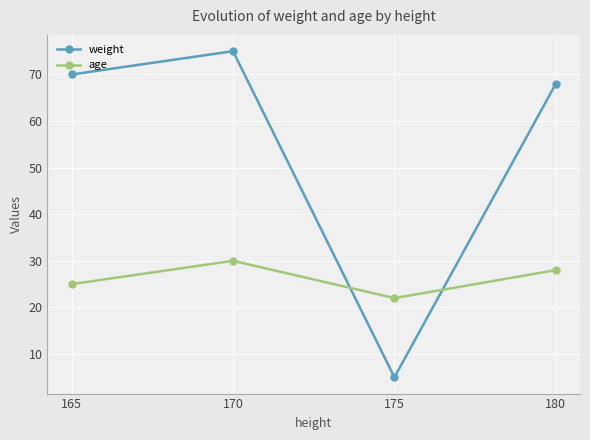

In age, how many points are lower than both neighbors (excluding endpoints)?

1